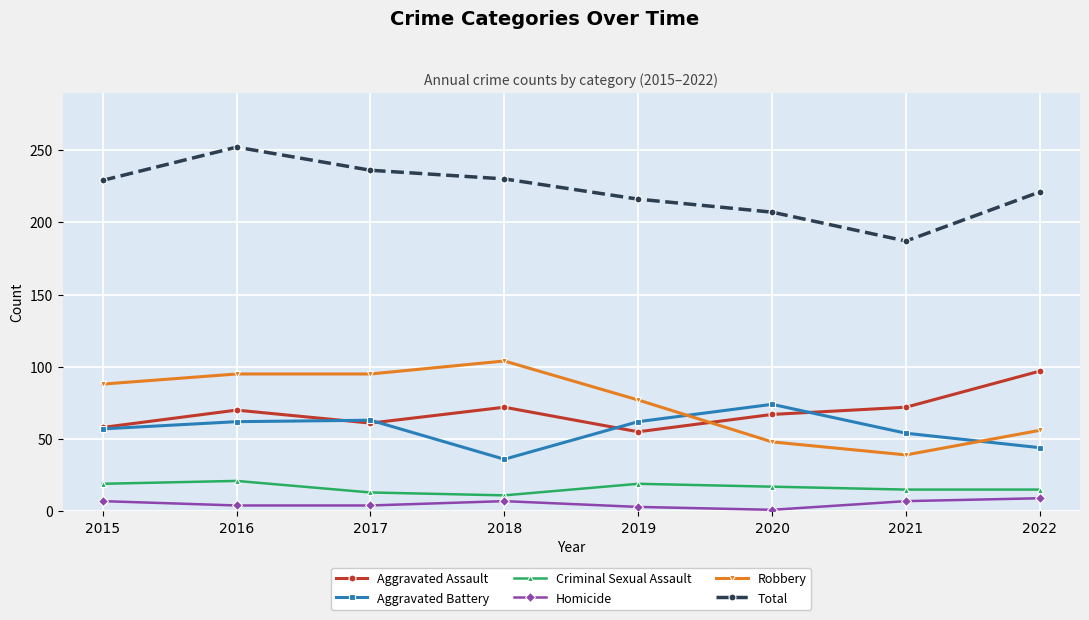

At which category is the sum across all series the highest?

2016